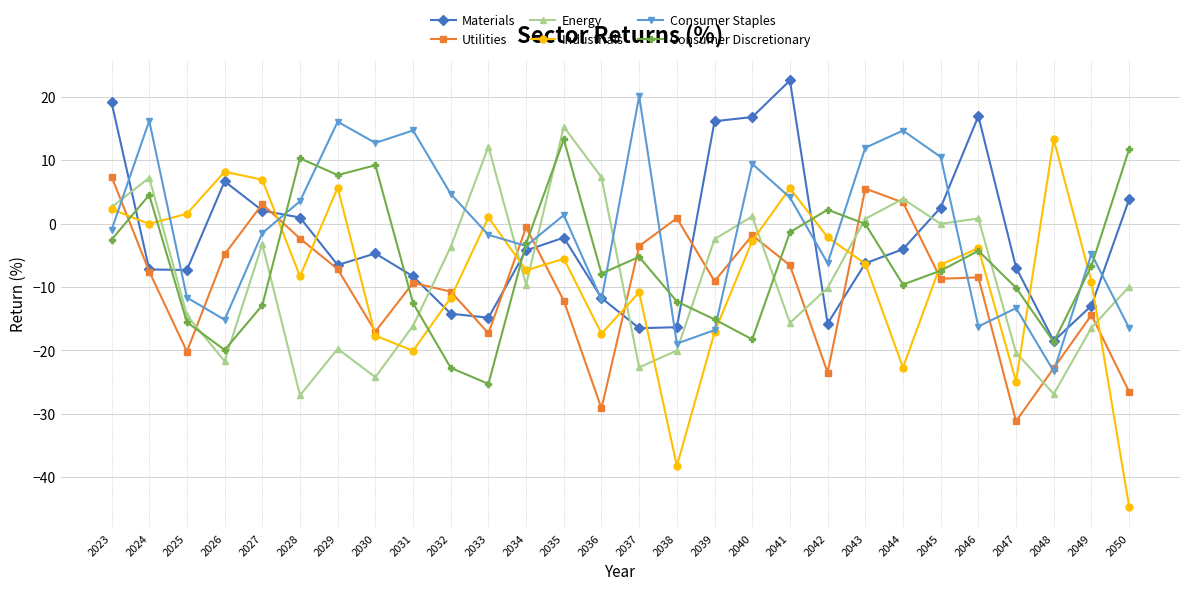

True or false: Energy has a value of -27.1 at 2028.

True